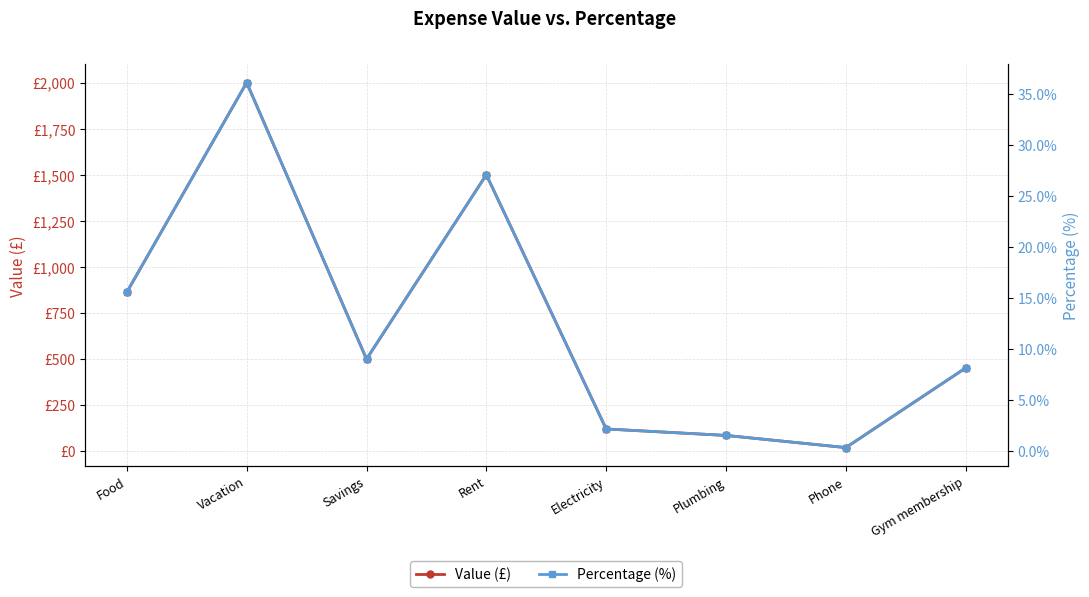

What is the sum of all Value (£) values?

5542.0